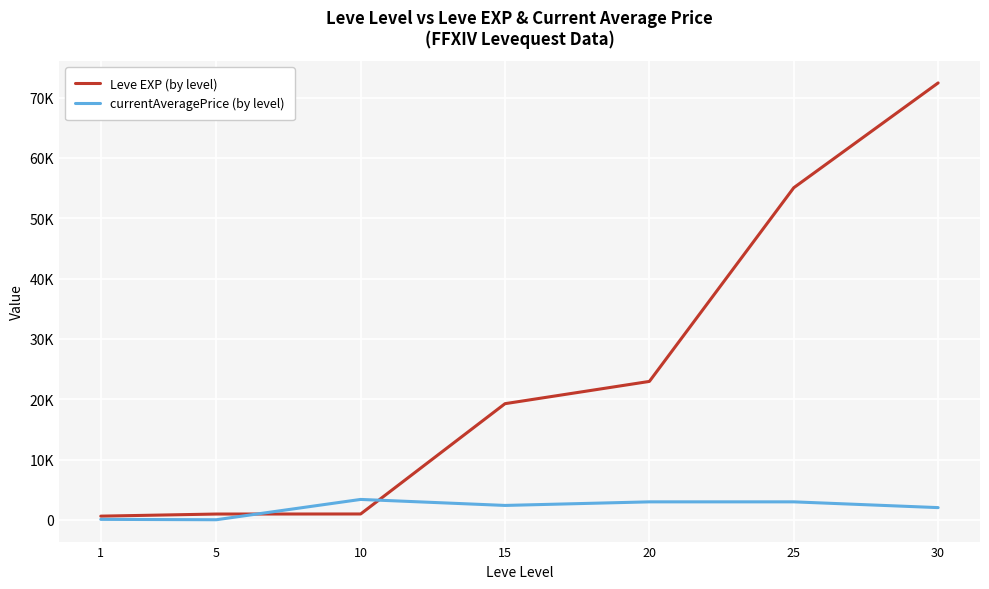

Where is the first local maximum for currentAveragePrice (by level)?

10